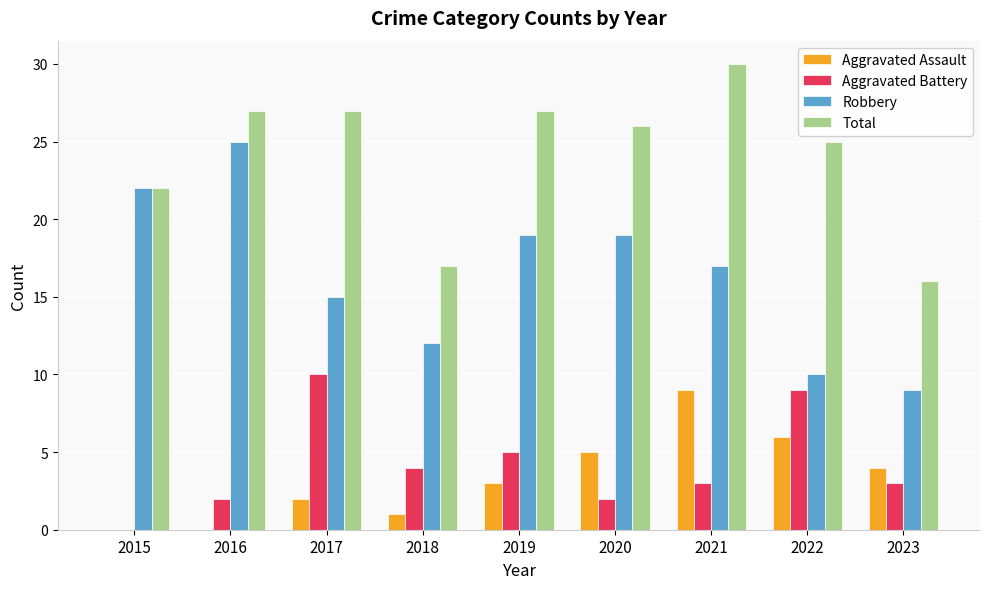

What are all the series names shown in the legend?

Aggravated Assault, Aggravated Battery, Robbery, Total